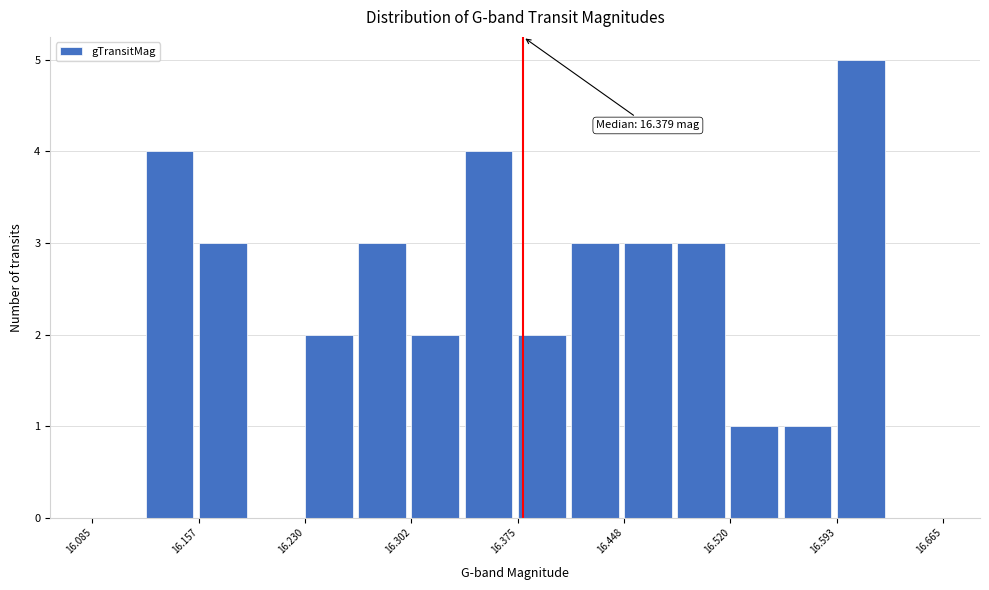

Read against the x-axis, roughly where is the centre of the tallest bar?

16.61